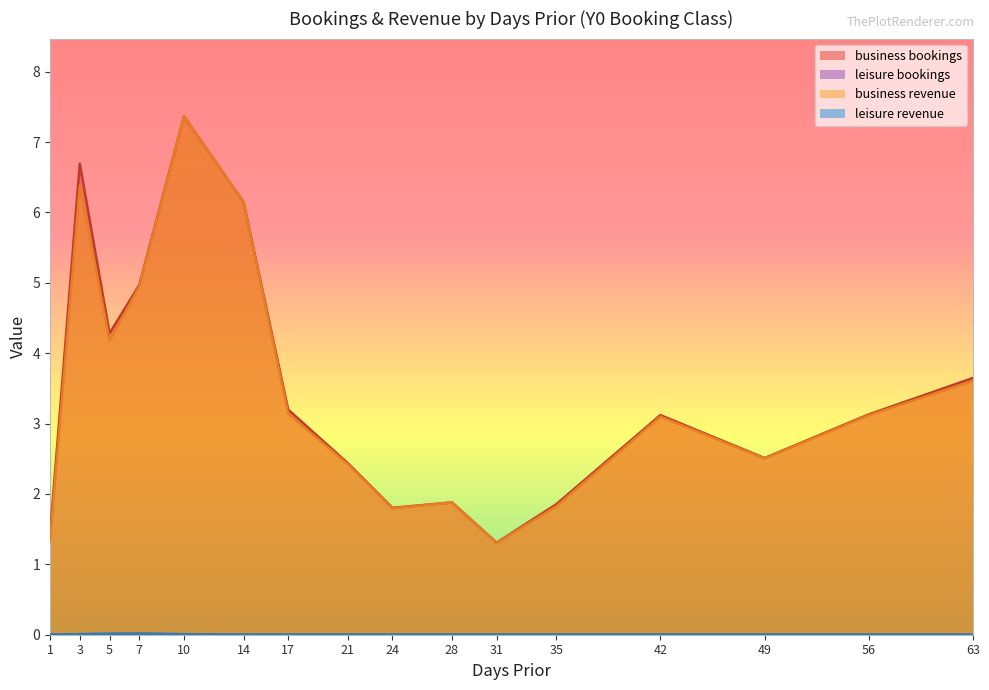

Reading right to left, transcribe all the data shown in this chart.

business bookings: 3.6	3.1	2.5	3.1	1.9	1.3	1.9	1.8	2.4	3.2	6.1	7.4	5.0	4.3	6.7	1.4
leisure bookings: 0.0	0.0	0.0	0.0	0.0	0.0	0.0	0.0	0.0	0.0	0.0	0.0	0.0	0.0	0.0	0.0
business revenue: 3.6	3.1	2.5	3.1	1.8	1.3	1.9	1.8	2.4	3.1	6.1	7.4	4.9	4.2	6.4	1.3
leisure revenue: 0.0	0.0	0.0	0.0	0.0	0.0	0.0	0.0	0.0	0.0	0.0	0.0	0.0	0.0	0.0	0.0